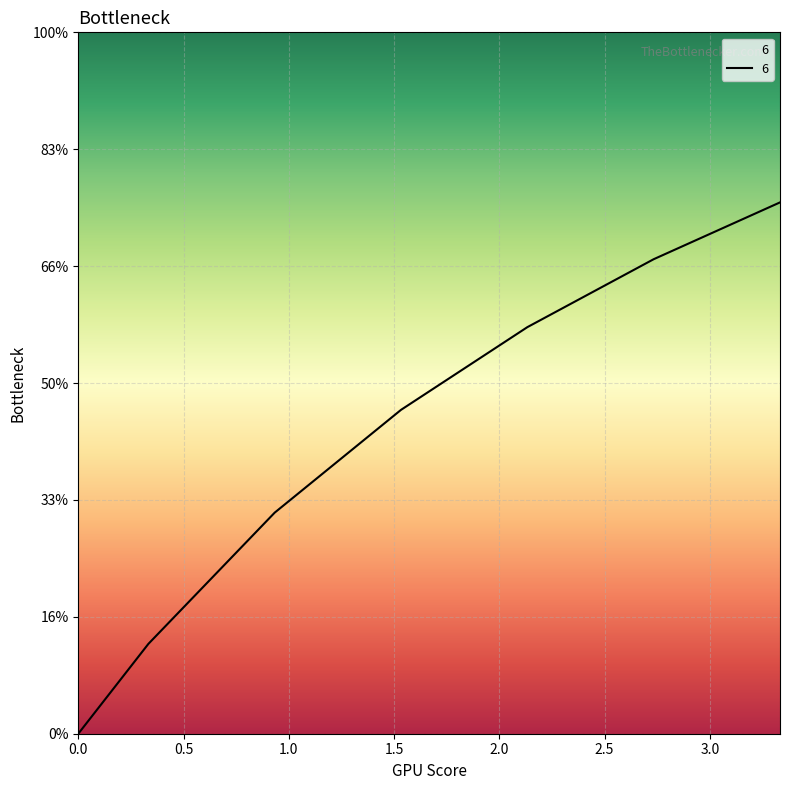

Reading right to left, extract all data points from this chart.

2.3	2.0	1.7	1.4	0.9	0.4	0.0